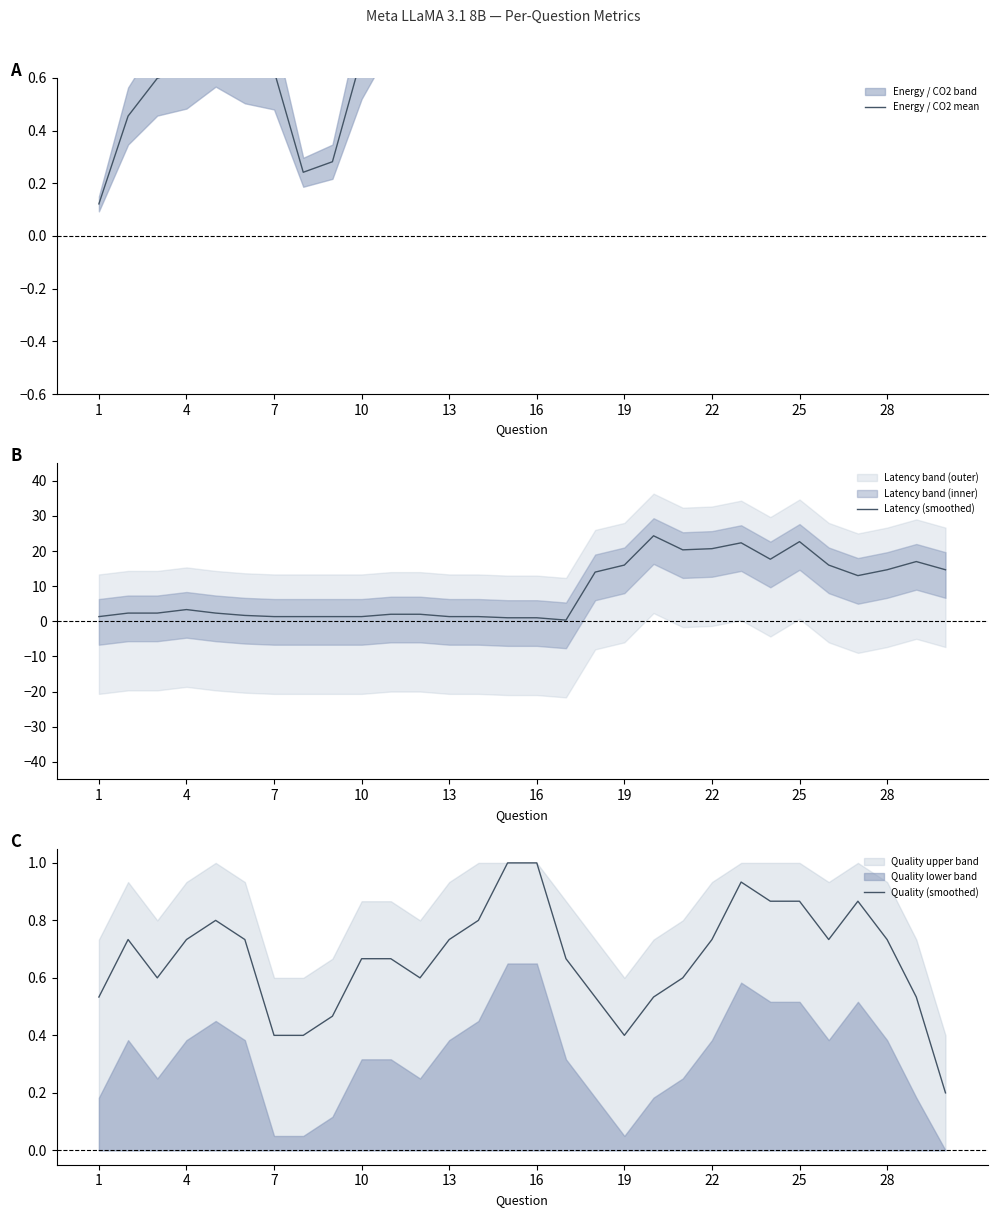

How many interior local valleys does the Latency (smoothed) series have?

4